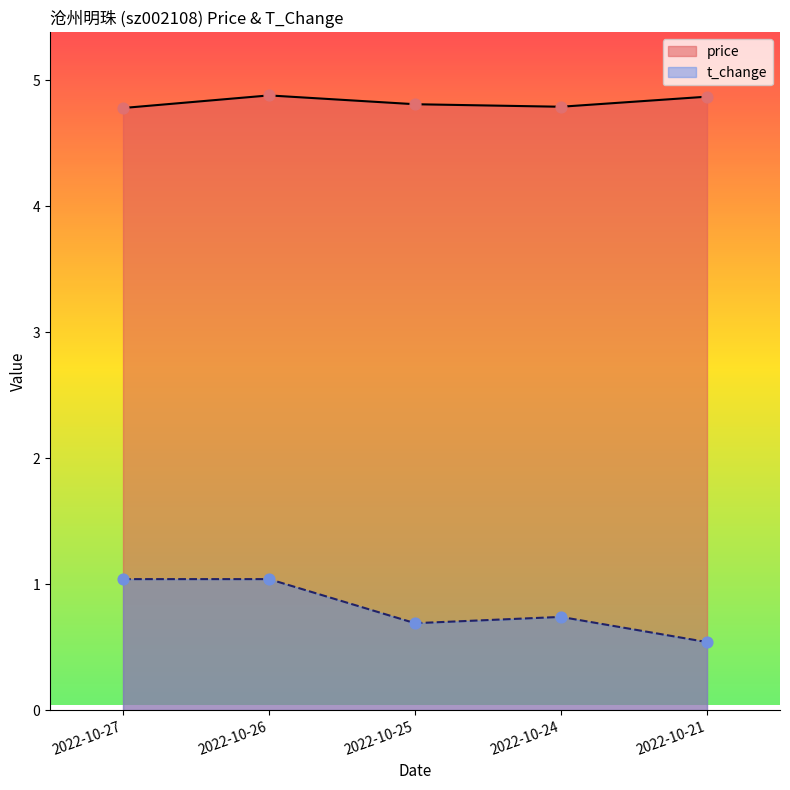

Which series contains the lowest Y value?

t_change